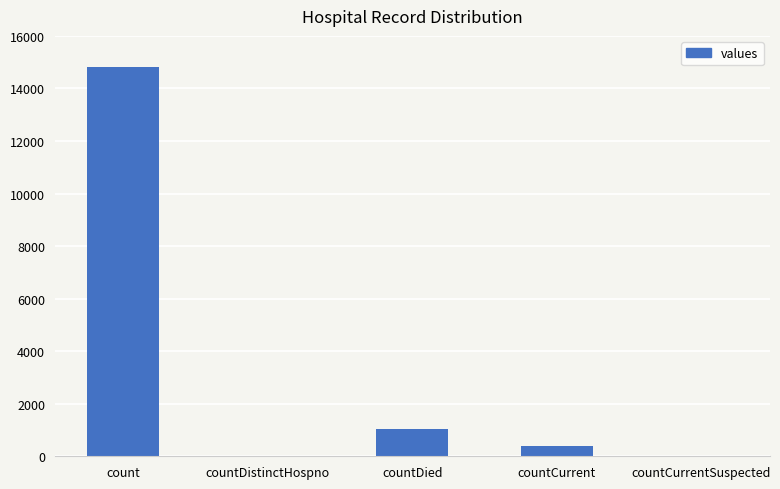

What is the sum of all values?

16269